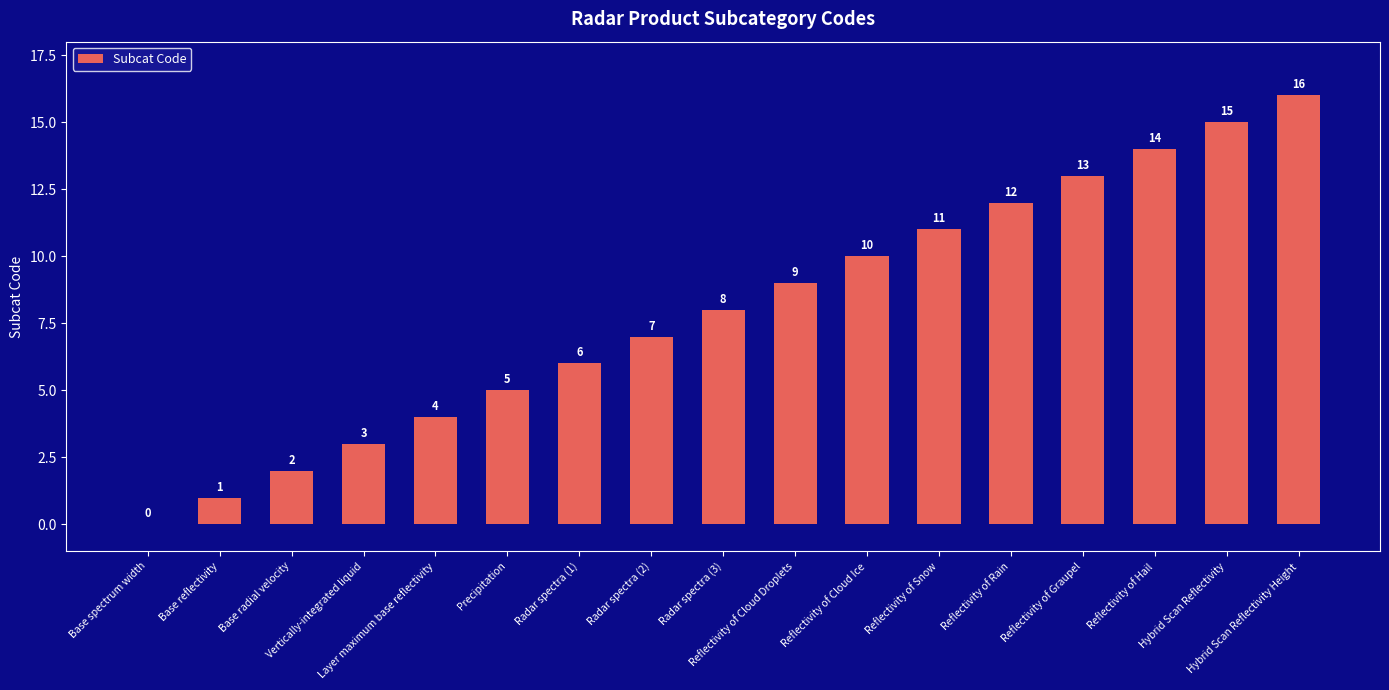

What is the ratio of the value at Radar spectra (1) to the value at Reflectivity of Cloud Droplets?

0.7